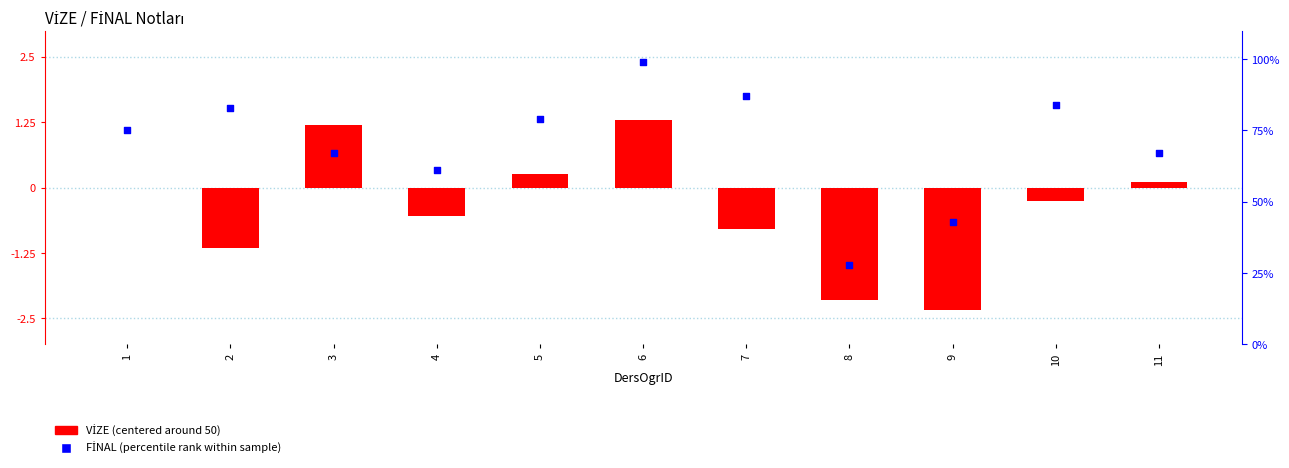

At which category is the sum across all series the highest?

6